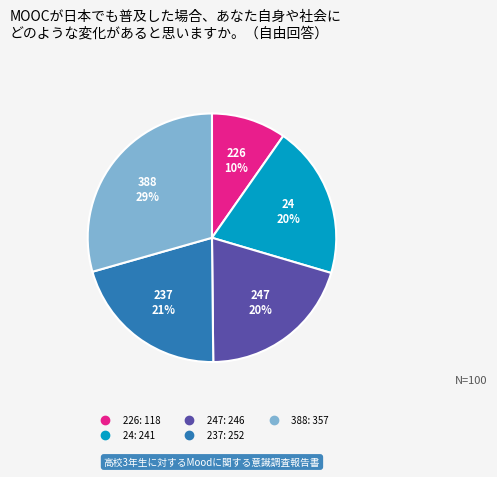

To the nearest percent, what is the average slice percentage?

20%